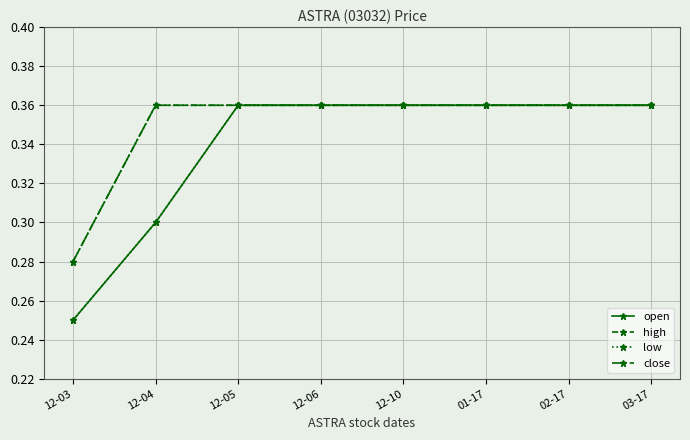

Does the chart have visible grid lines?

Yes